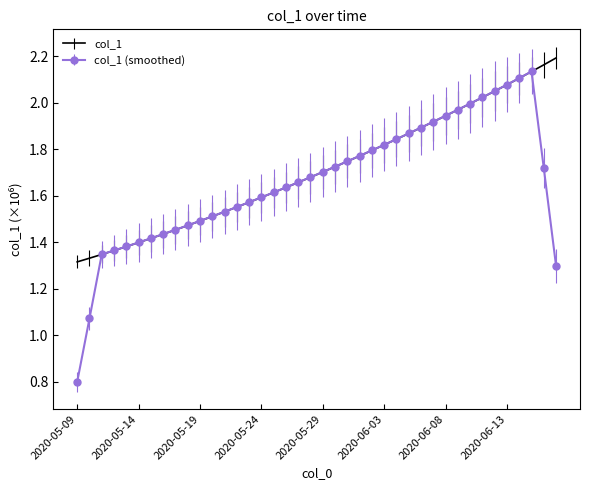

Which series has the largest range (max minus min)?

col_1 (smoothed)